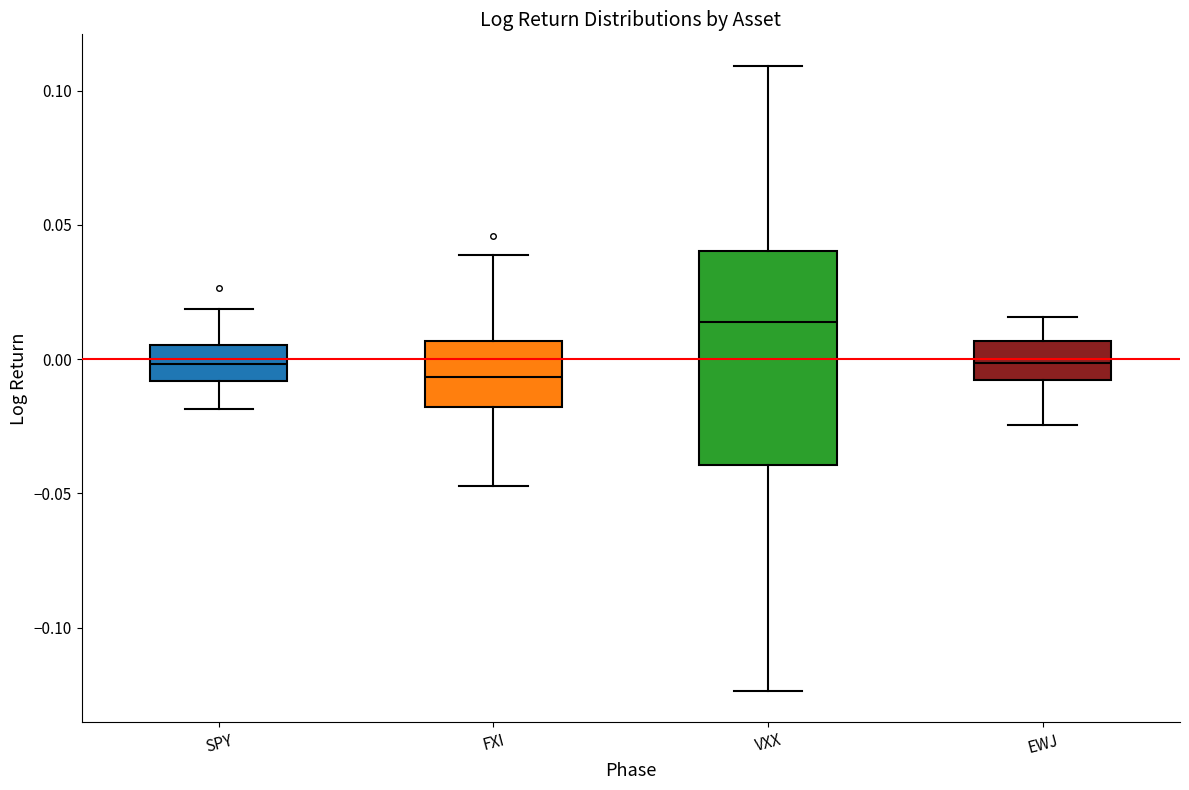

Reading left to right, transcribe this box plot: for each box, give where its median line is, the range the box spans, and where its two whiskers end, as read against the y-axis. The values are not printed on the chart, so give them approximately, as read against the axis.

SPY: median 0.000, box -0.010 to 0.005, whiskers -0.020 to 0.020
FXI: median -0.005, box -0.020 to 0.005, whiskers -0.045 to 0.040
VXX: median 0.015, box -0.040 to 0.040, whiskers -0.125 to 0.110
EWJ: median 0.000, box -0.010 to 0.005, whiskers -0.025 to 0.015